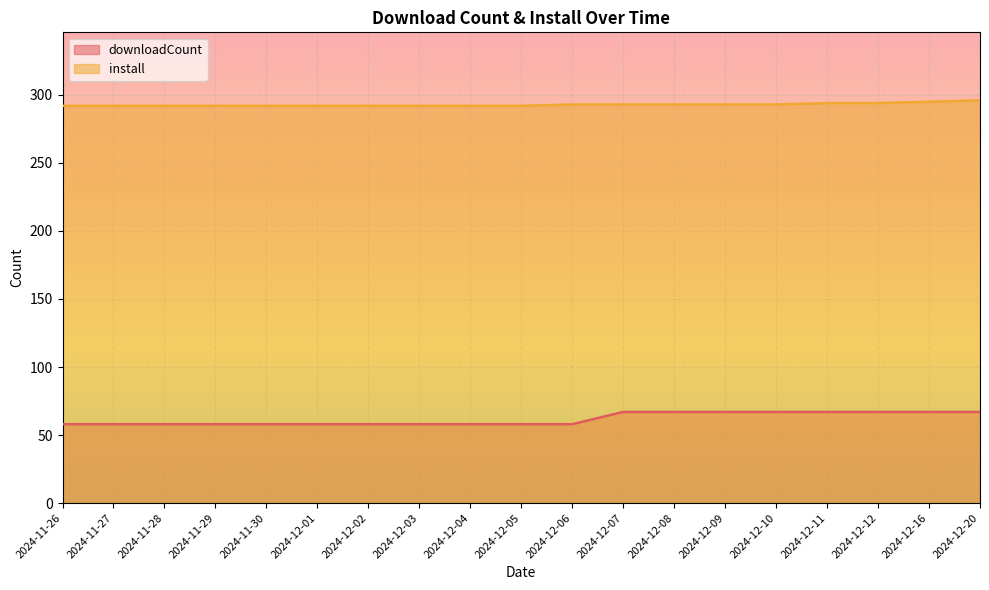

What are all the series names shown in the legend?

downloadCount, install